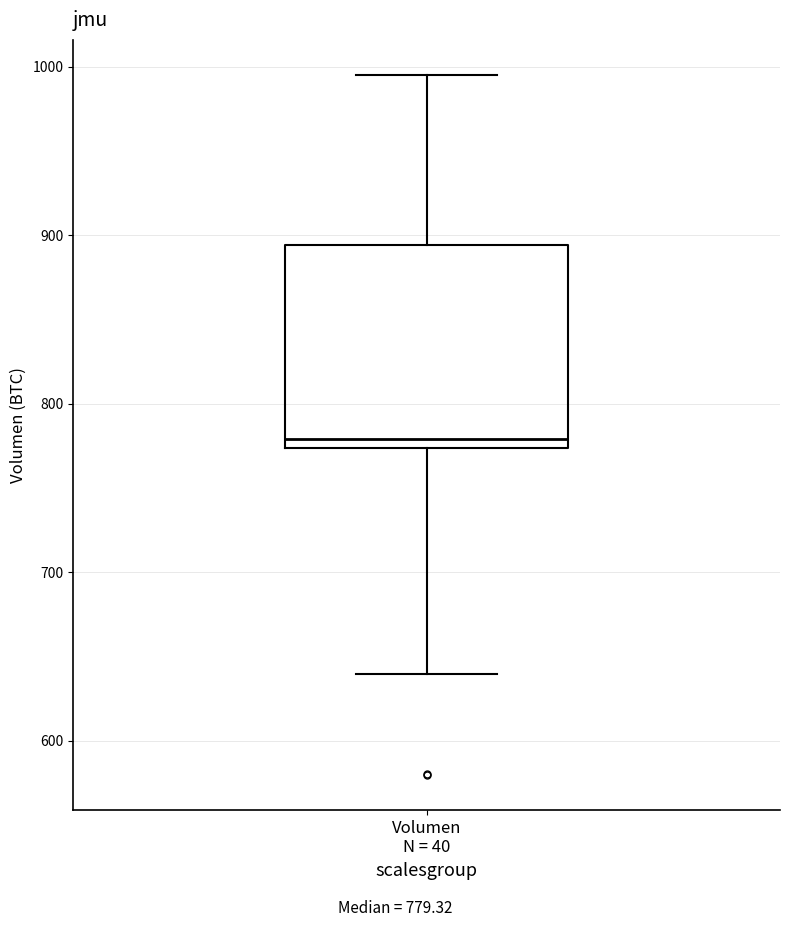

Transcribe this box plot: give where the median line is, the range the box spans, and where the two whiskers end, as read against the y-axis. The values are not printed on the chart, so give them approximately, as read against the axis.

median 780, box 770 to 890, whiskers 640 to 1000